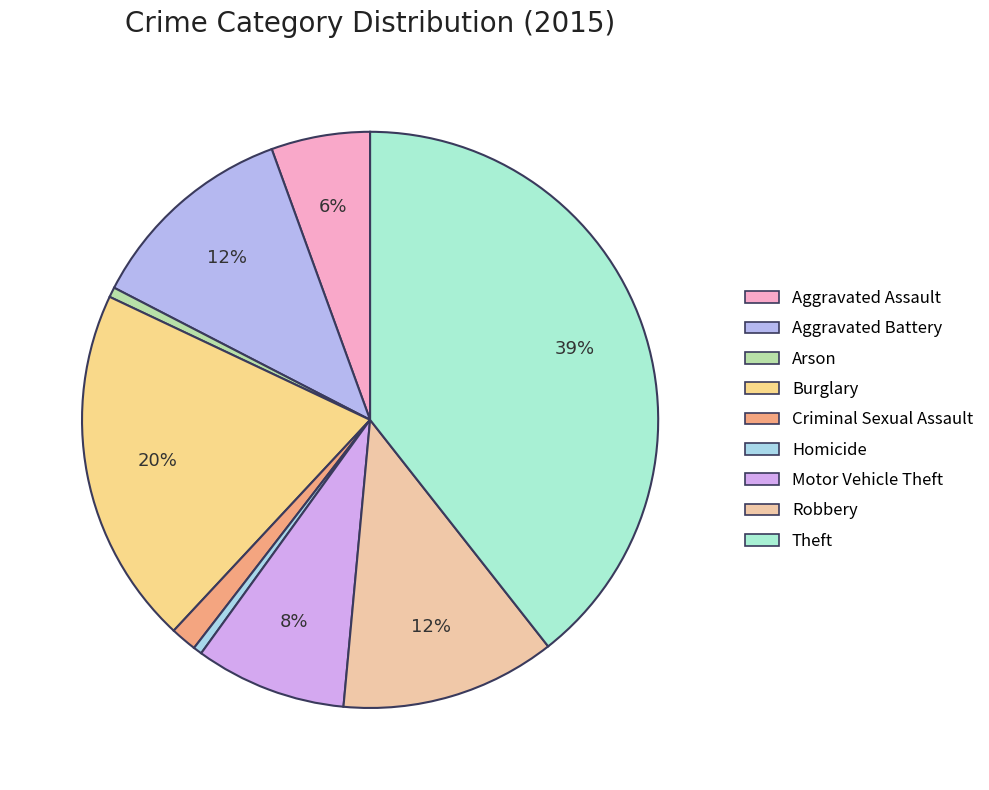

Which has a higher value, Motor Vehicle Theft or Arson?

Motor Vehicle Theft